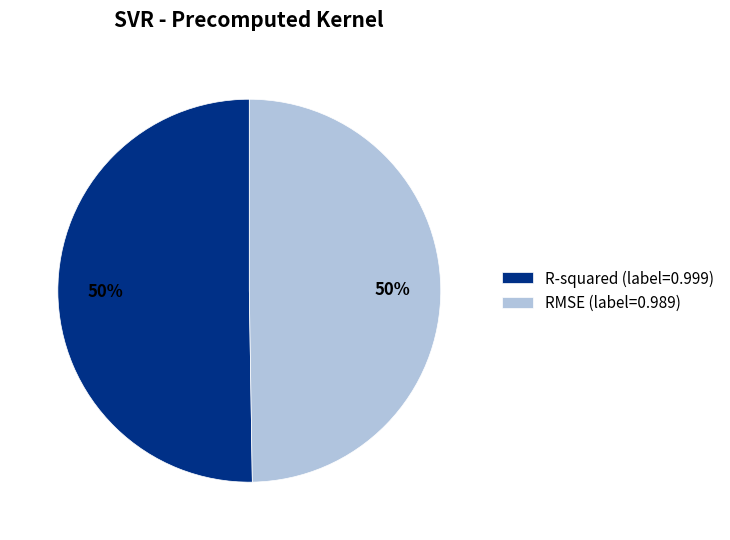

The RMSE (label=0.989) slice represents 56% of the pie. True or false?

False